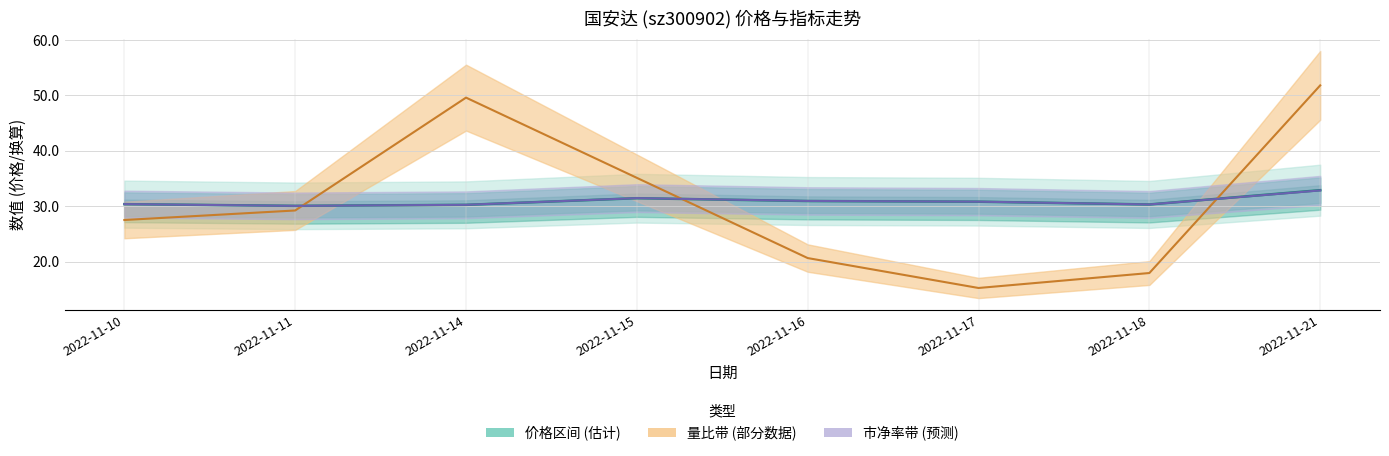

Count the number of data series in this chart.

3